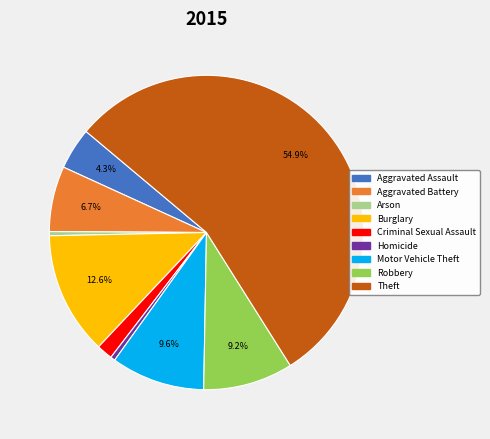

To the nearest percent, what is the difference between the Aggravated Assault and Homicide slice percentages?

4%